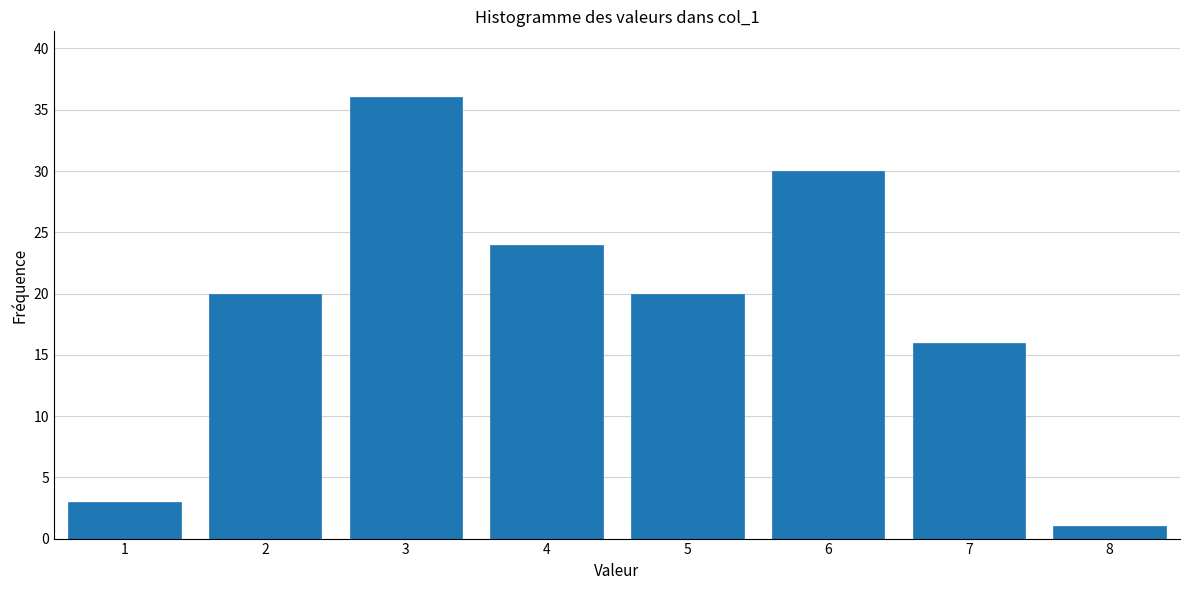

Reading left to right, extract all data points from this chart.

3	20	36	24	20	30	16	1